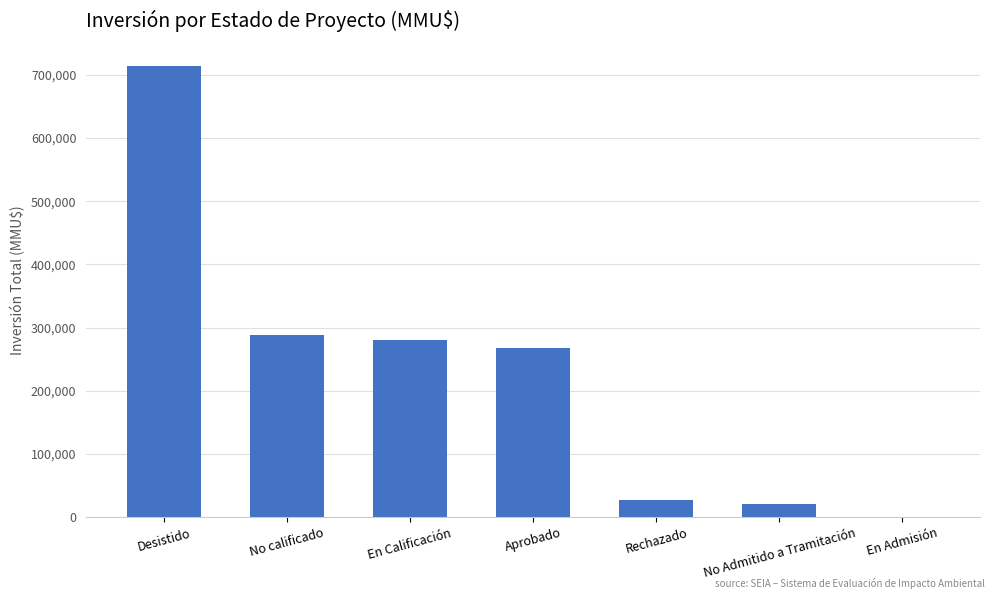

What is the greatest value displayed?

713400